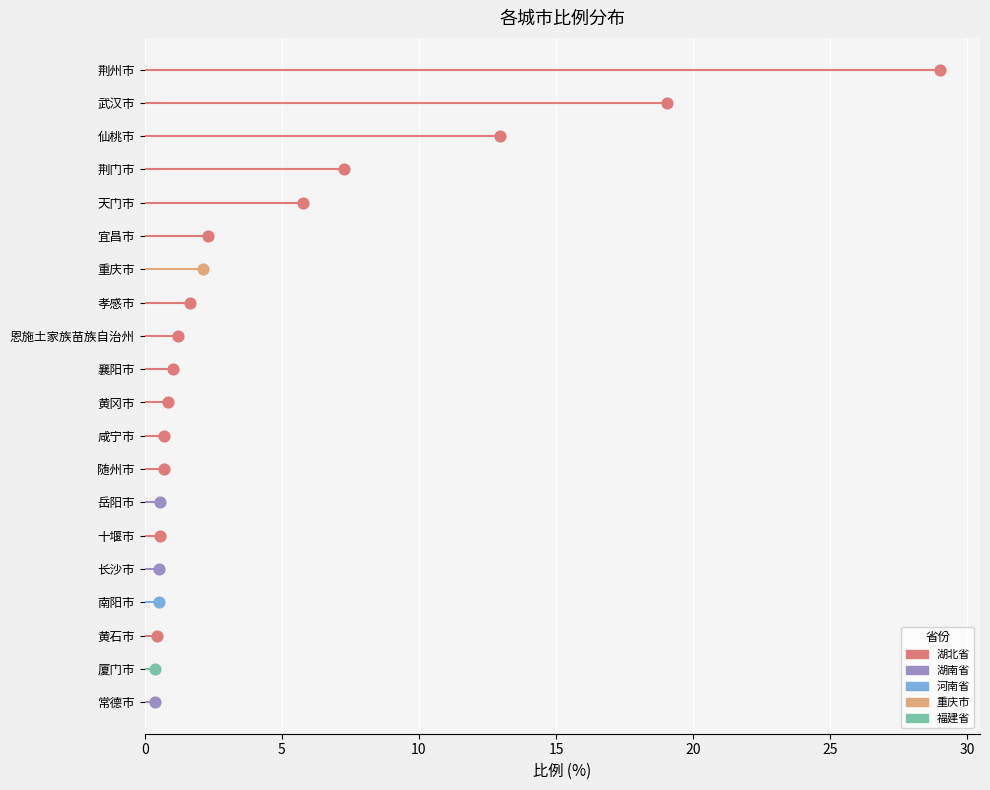

Which has a higher value, 武汉市 or 岳阳市?

武汉市